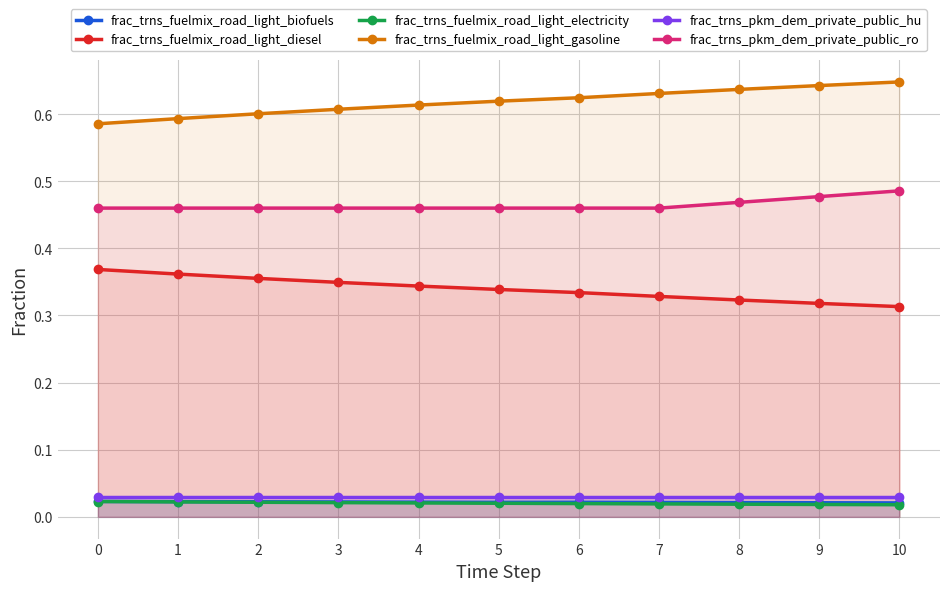

Which series has the largest total across all categories?

frac_trns_fuelmix_road_light_gasoline